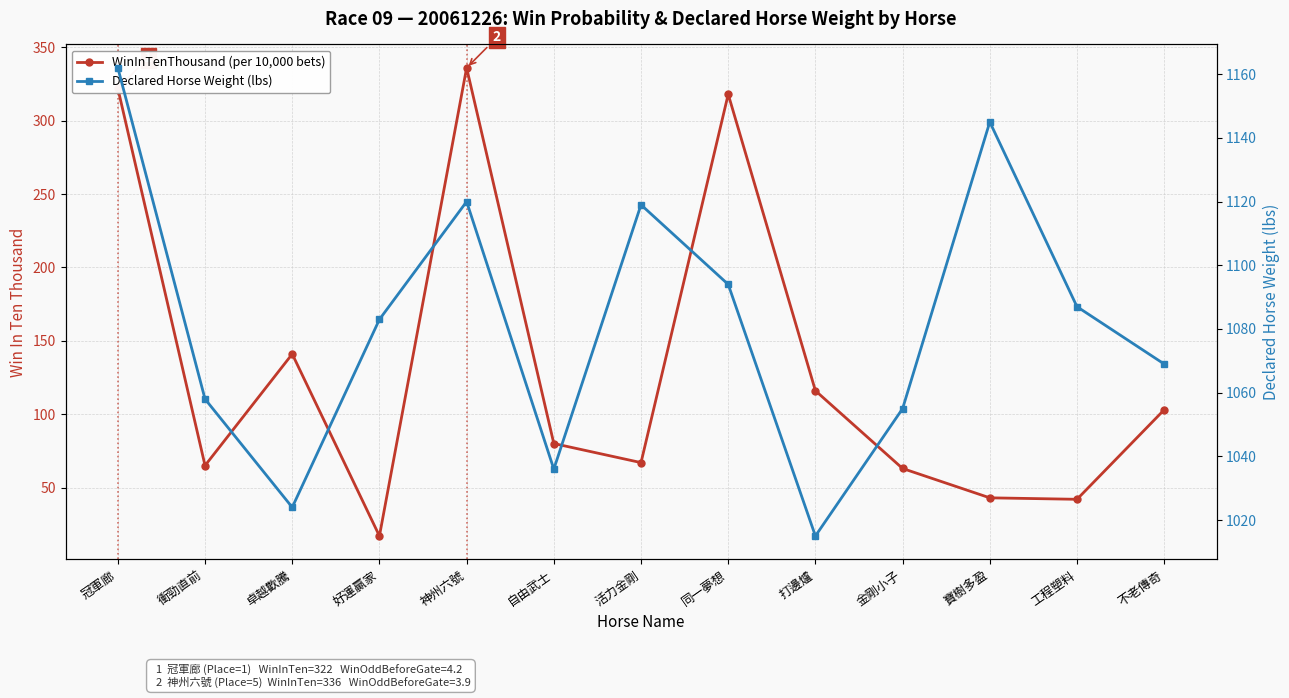

Does the chart display data point markers on the line(s)?

Yes